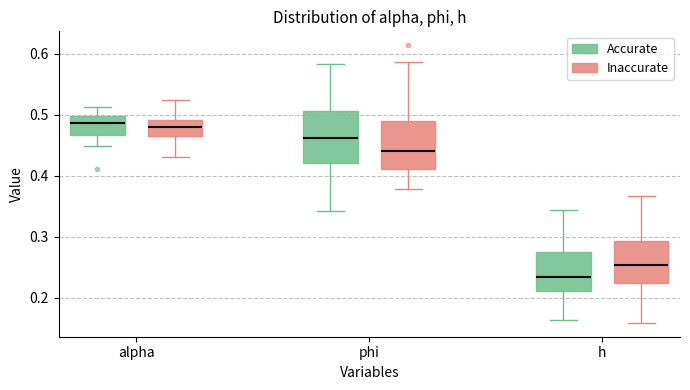

Which box's median line is the lowest?

h (Accurate)